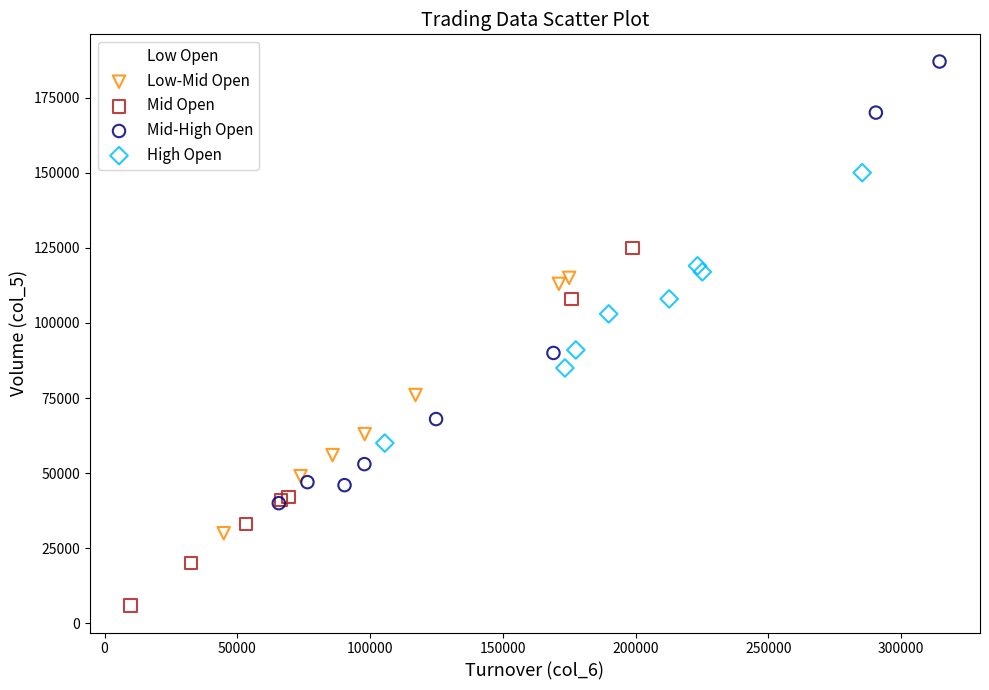

What are all the series names shown in the legend?

Low Open, Low-Mid Open, Mid Open, Mid-High Open, High Open